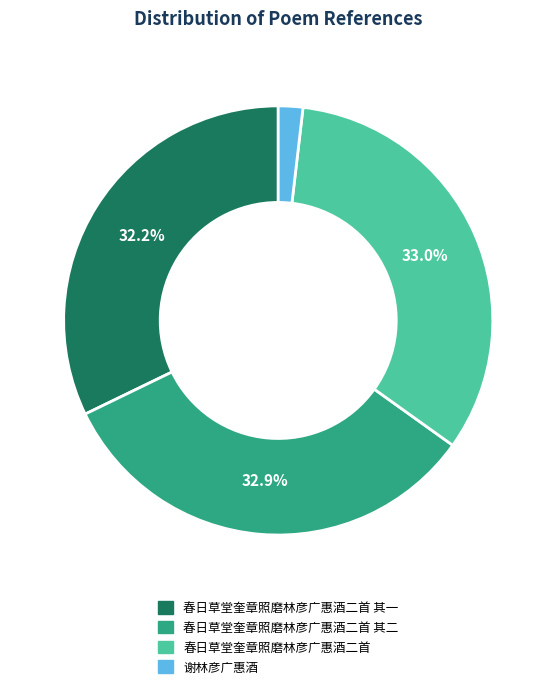

To the nearest percent, what portion does 春日草堂奎章照磨林彦广惠酒二首 其一 represent?

32%